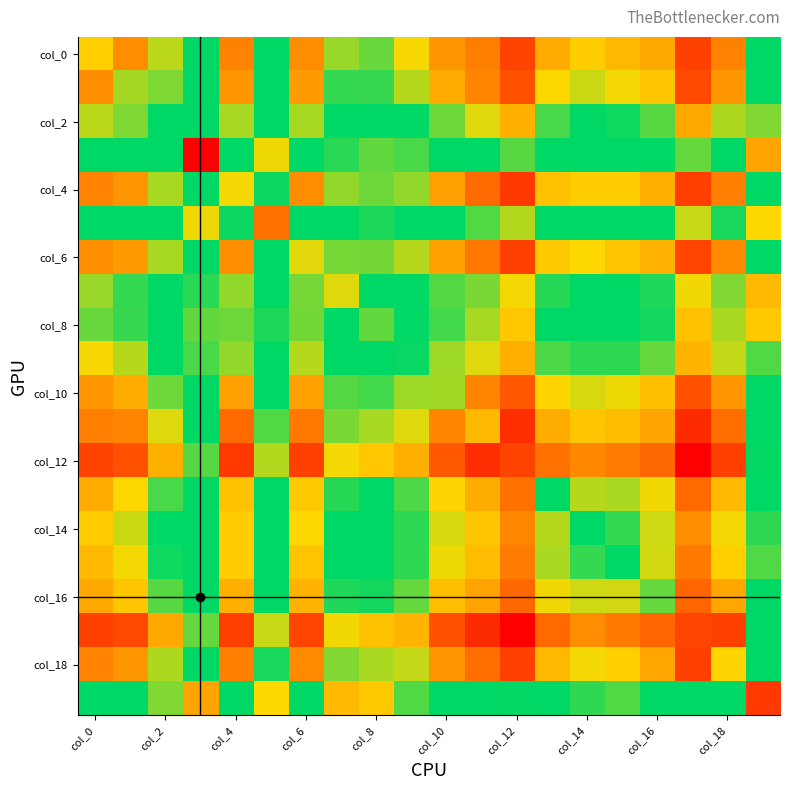

What is the smallest value displayed?

1.1